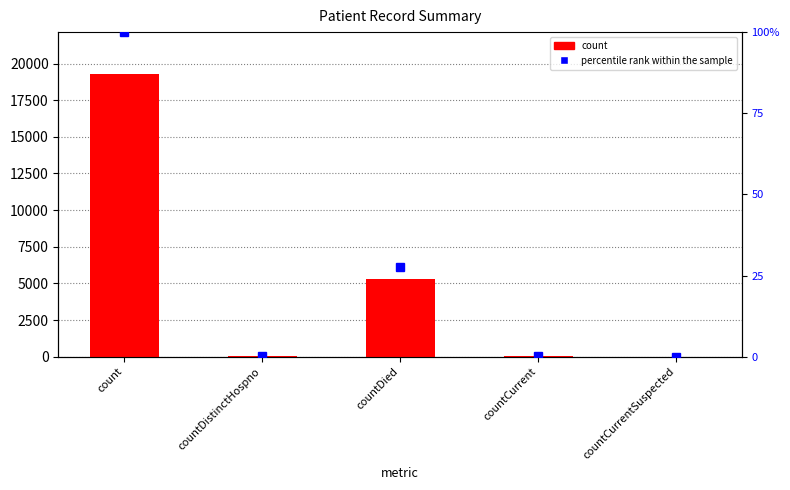

What is the label of the 2nd bar from the right?

countCurrent